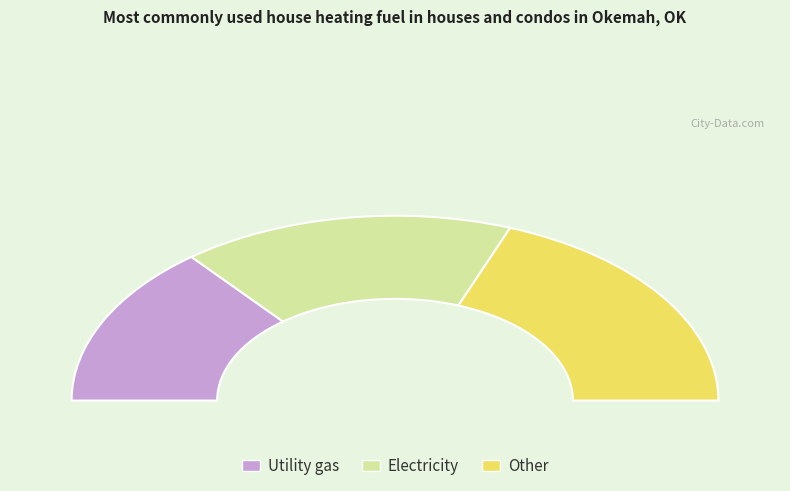

To the nearest percent, what percentage of the pie is 13?

38%